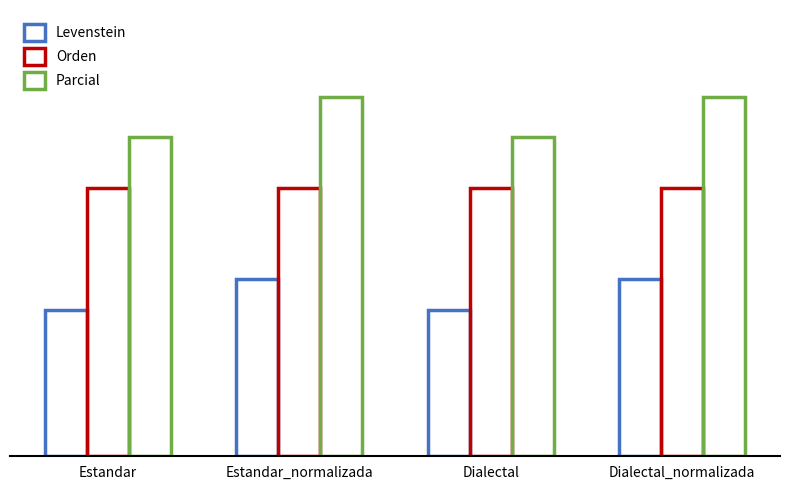

Does the chart contain stacked bars?

No